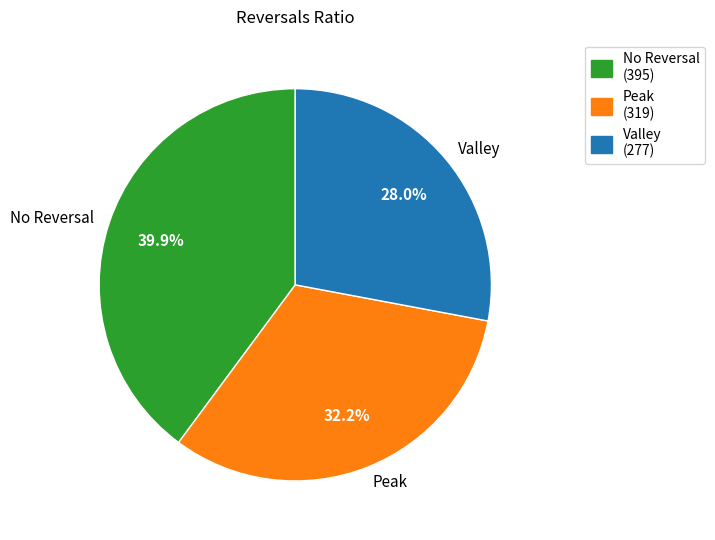

Combined, what portion of the pie is Peak and No Reversal?

72.0%